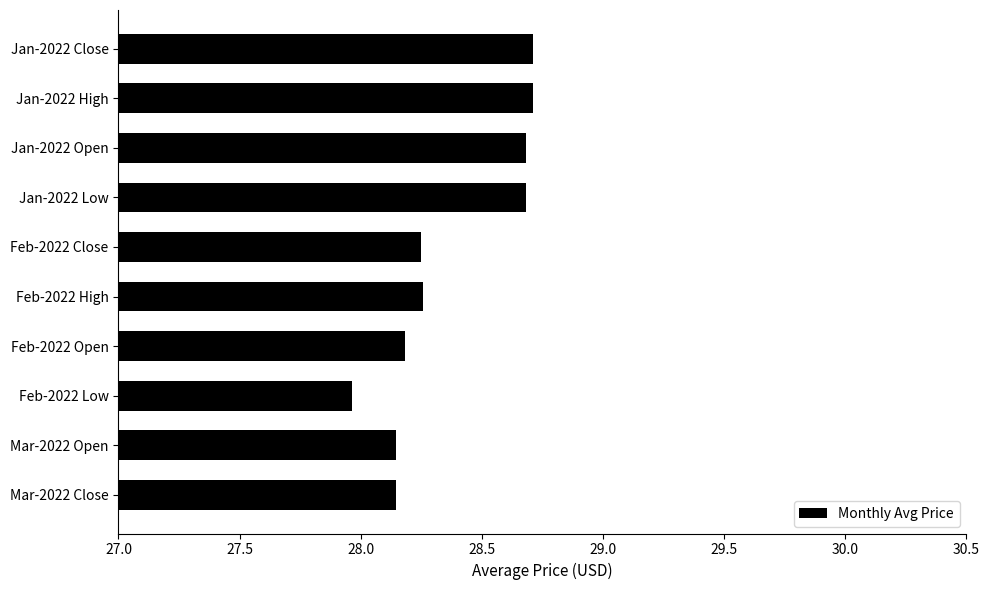

Is it true that the value at Feb-2022 Low is 16.8?

False